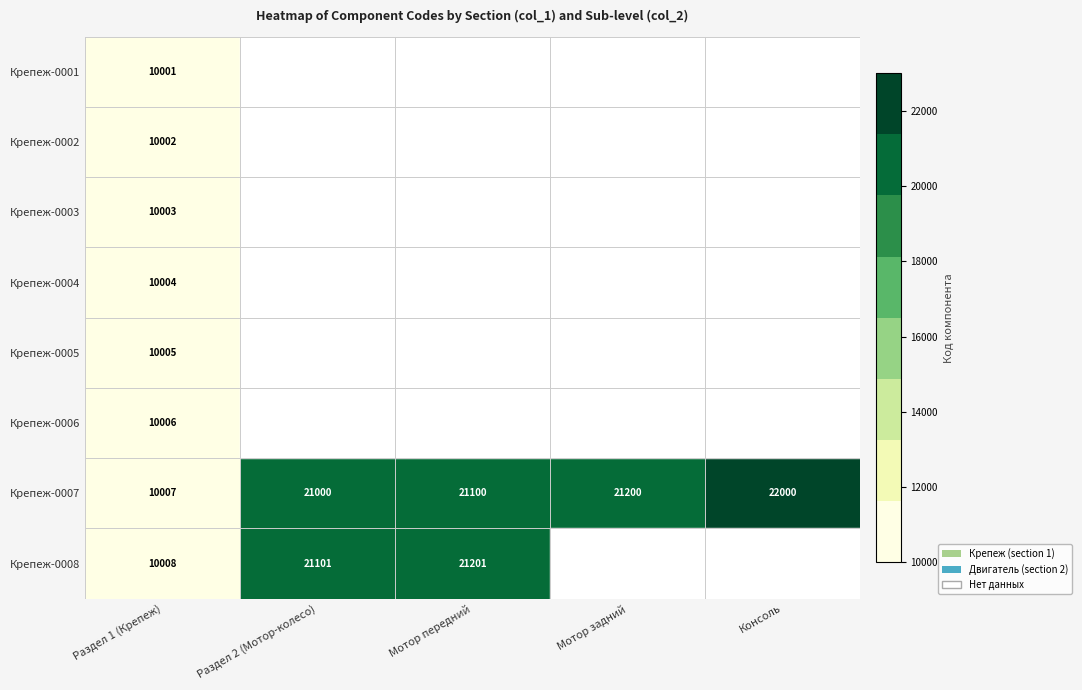

What is the difference between the highest and lowest values at Раздел 1 (Крепеж)?

7